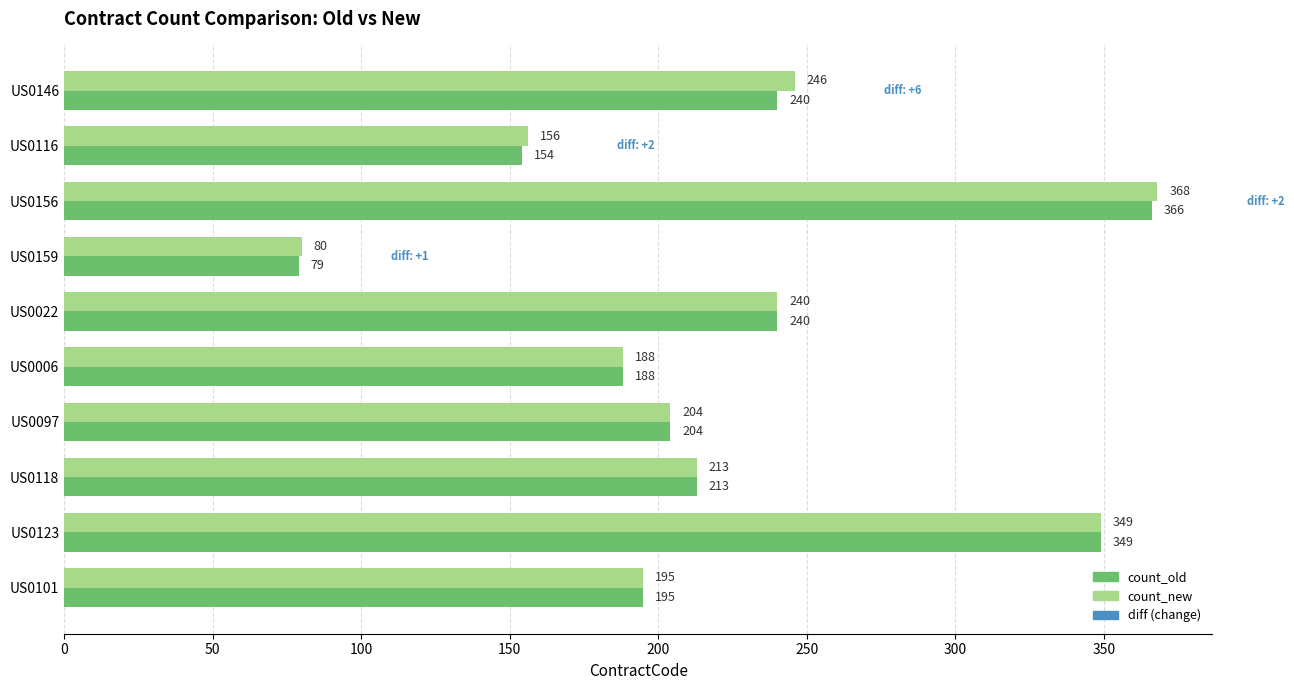

At which category is the sum across all series the highest?

US0156